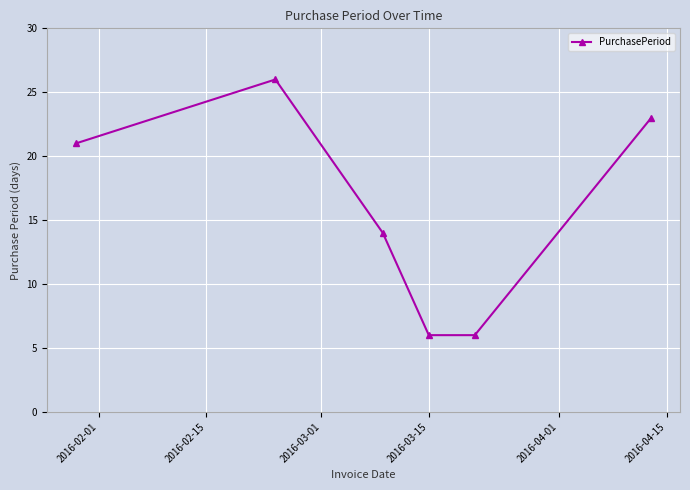

Count the number of data series in this chart.

1